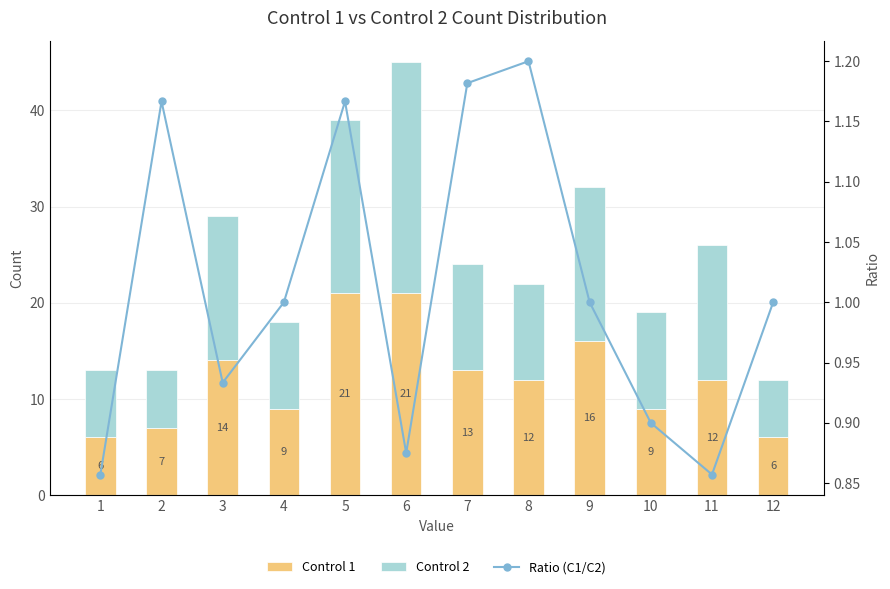

At which label does Control 1 reach its peak?

5